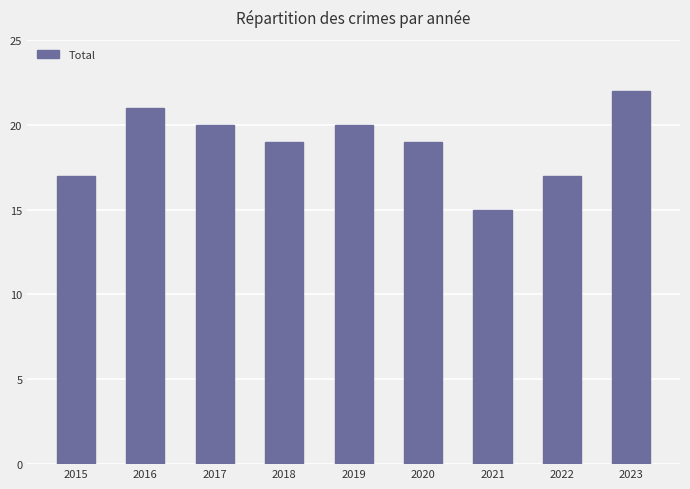

Reading left to right, transcribe all the data shown in this chart.

2015=17	2016=21	2017=20	2018=19	2019=20	2020=19	2021=15	2022=17	2023=22